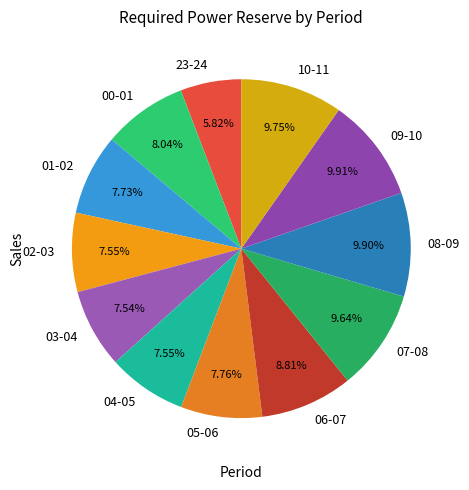

To the nearest percent, what is the average slice percentage?

8%